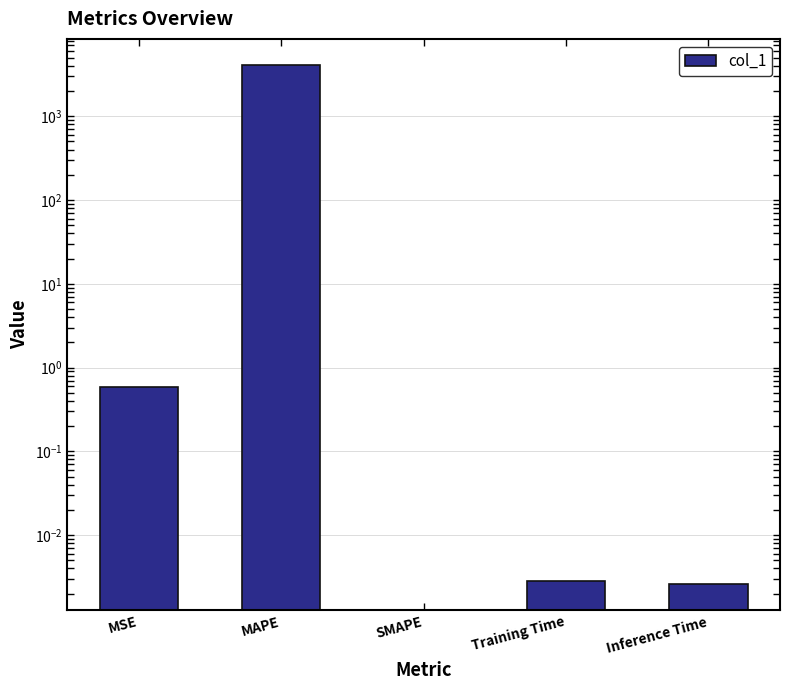

How many positive values are there?

4